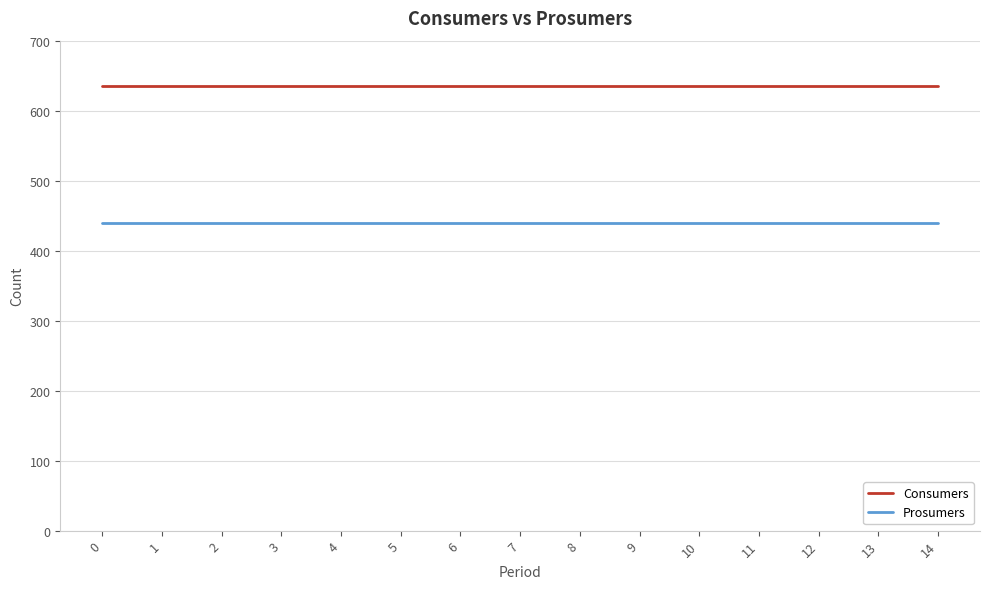

True or false: Consumers and Prosumers intersect in this chart.

False